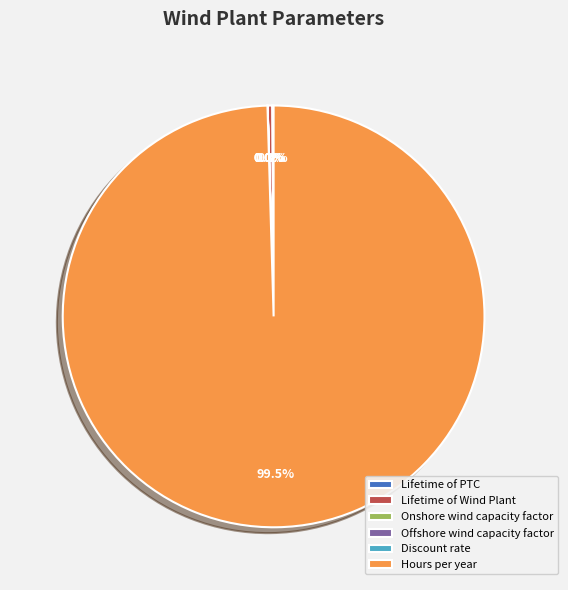

Is there any slice that represents more than half of the pie?

Yes